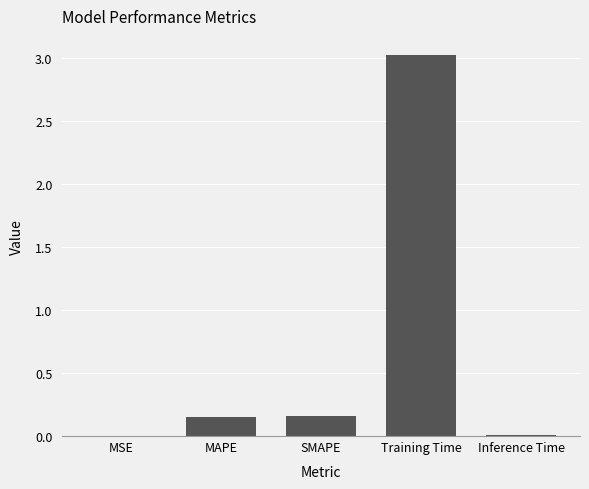

What is the average value?

0.7